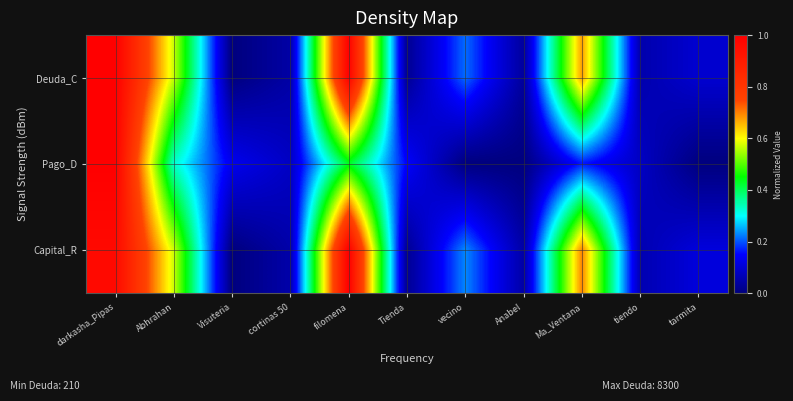

Reading left to right, extract all data points from this chart.

Deuda_C: darkasha_Pipas=1.0	Abhrahan=0.6	Visuteria=0.0	cortinas 50=0.0	filomena=1.0	Tienda=0.0	vecino=0.2	Anabel=0.0	Ma_Ventana=0.7	tiendo=0.1	tarmita=0.1
Pago_D: darkasha_Pipas=1.0	Abhrahan=0.3	Visuteria=0.1	cortinas 50=0.1	filomena=0.4	Tienda=0.1	vecino=0.0	Anabel=0.0	Ma_Ventana=0.2	tiendo=0.1	tarmita=0.0
Capital_R: darkasha_Pipas=1.0	Abhrahan=0.6	Visuteria=0.0	cortinas 50=0.1	filomena=1.0	Tienda=0.0	vecino=0.2	Anabel=0.0	Ma_Ventana=0.7	tiendo=0.1	tarmita=0.1